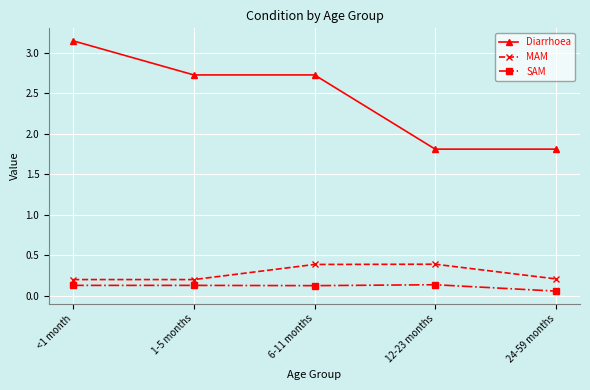

True or false: SAM has more than 0 interior local peaks.

True